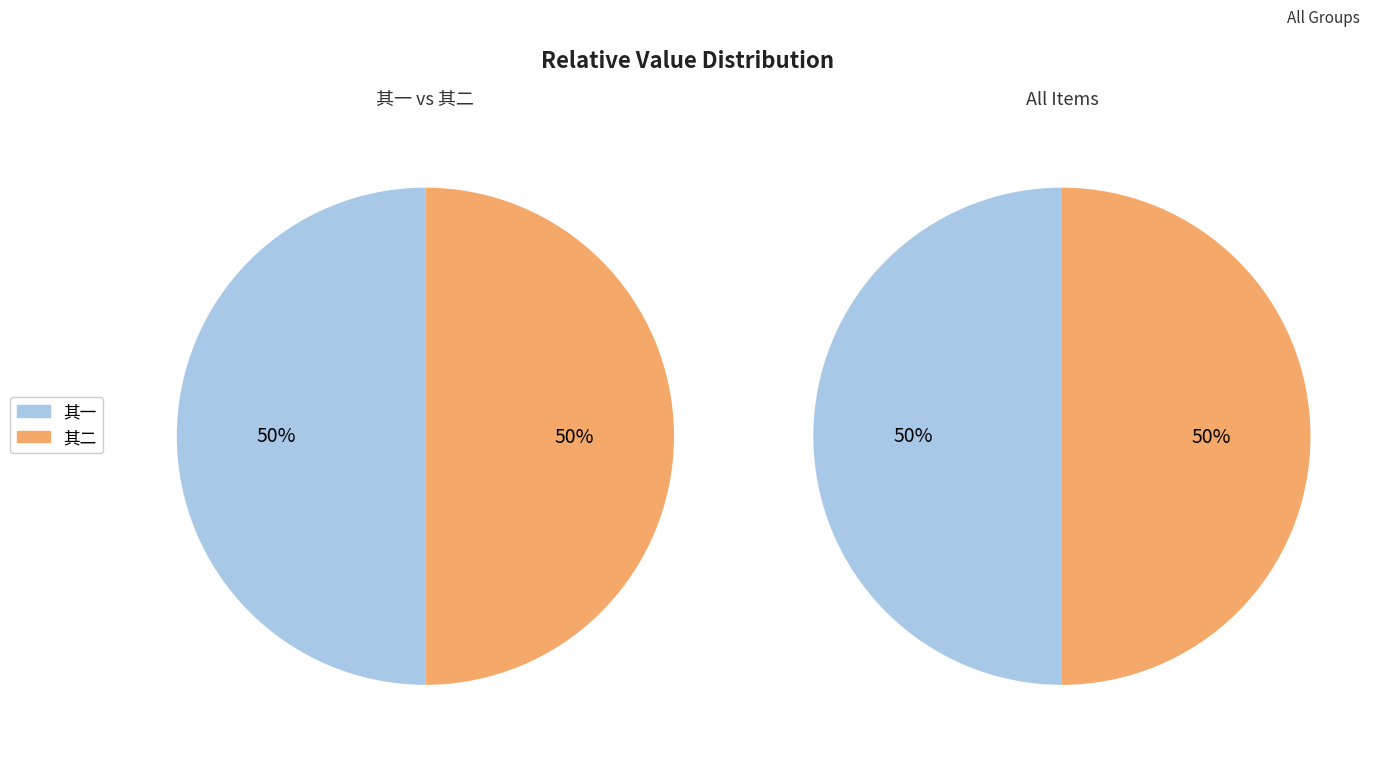

The 次韵文老使君宗兄见赠近体佳什两篇仆与公别四十馀年一旦邂逅情著于辞 其二 slice represents 50% of the pie. True or false?

True